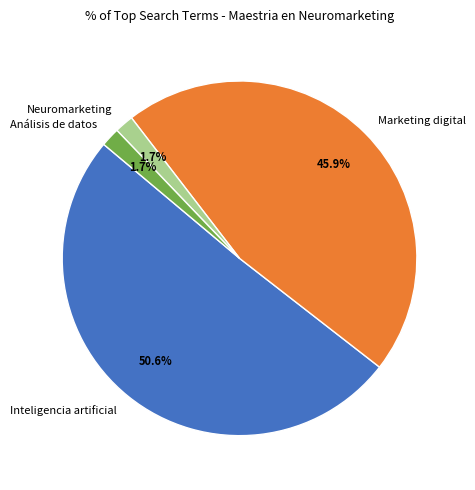

Is there any slice that represents more than half of the pie?

Yes